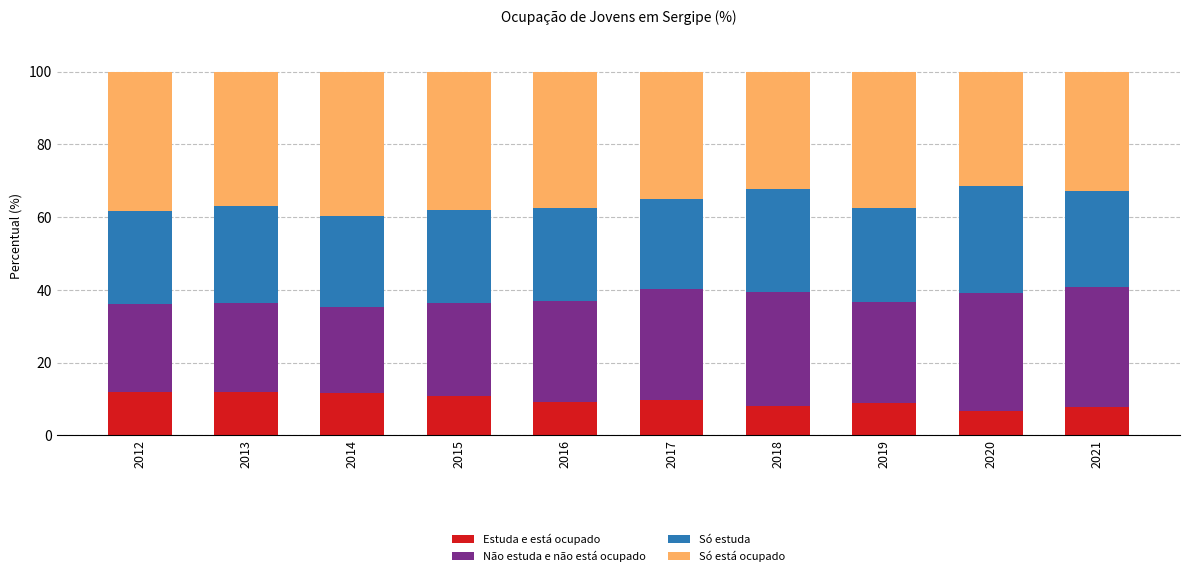

What is the lowest value of the Estuda e está ocupado series?

6.6